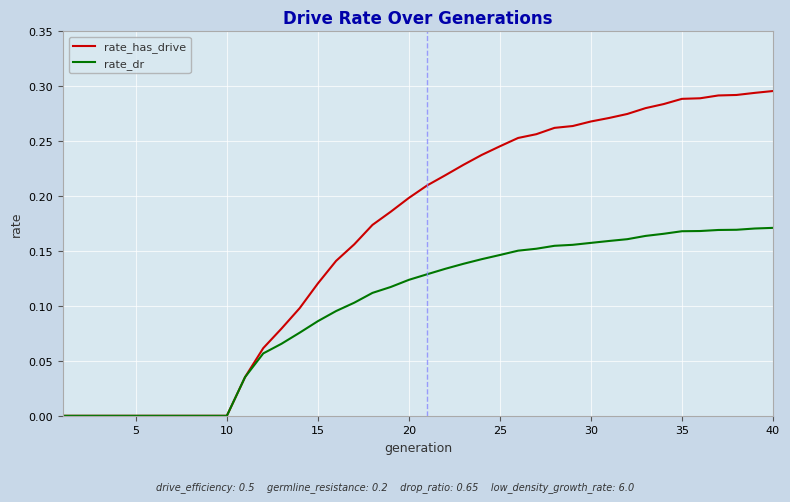

Which series has the widest spread of values?

rate_has_drive